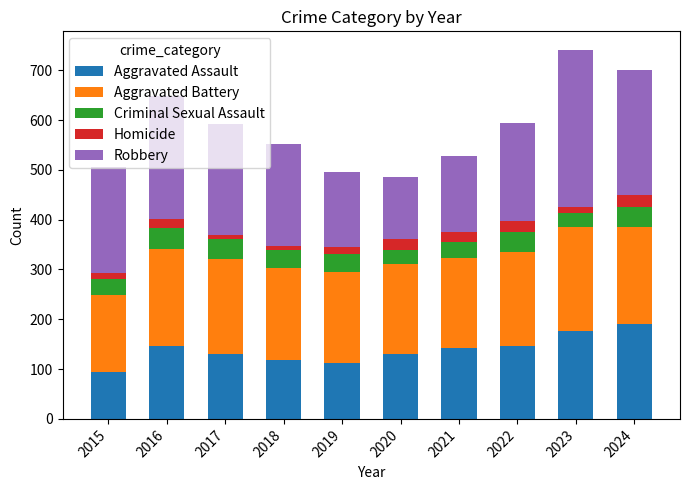

True or false: Aggravated Assault has a value of 131 at 2017.

True